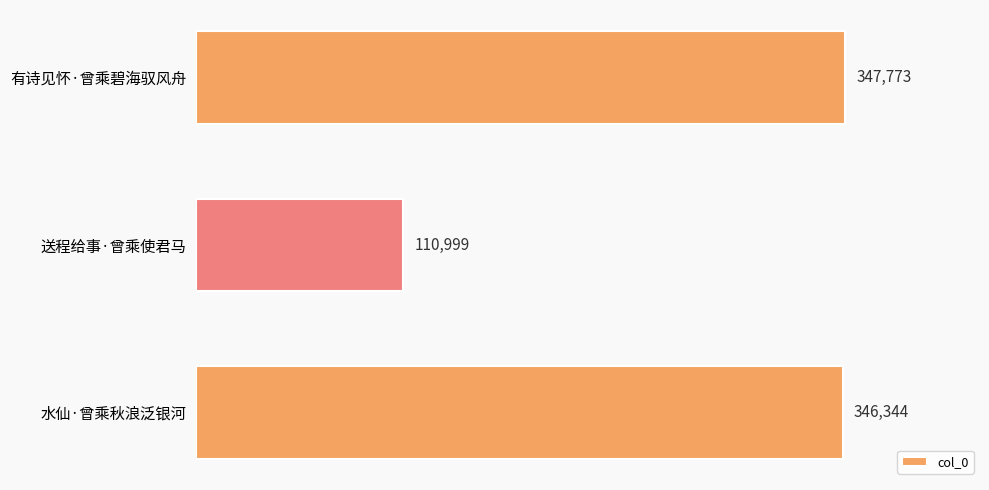

What is the change in value from 送程给事·曾乘使君马 to 水仙·曾乘秋浪泛银河?

+235345